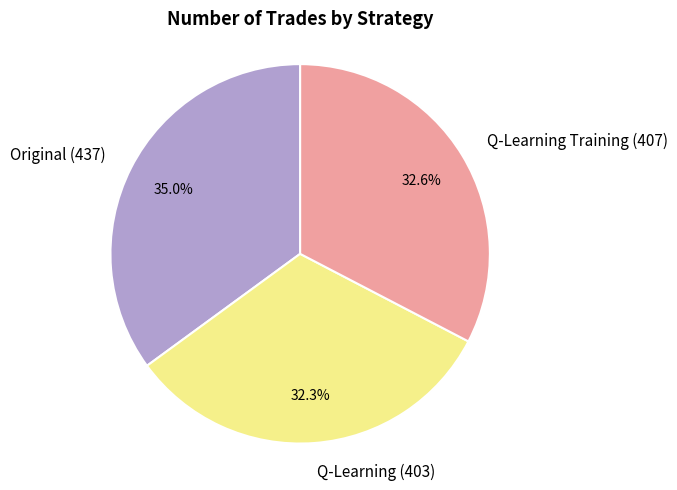

Is the sum of Q-Learning Training (407) and Original (437) greater than half?

Yes